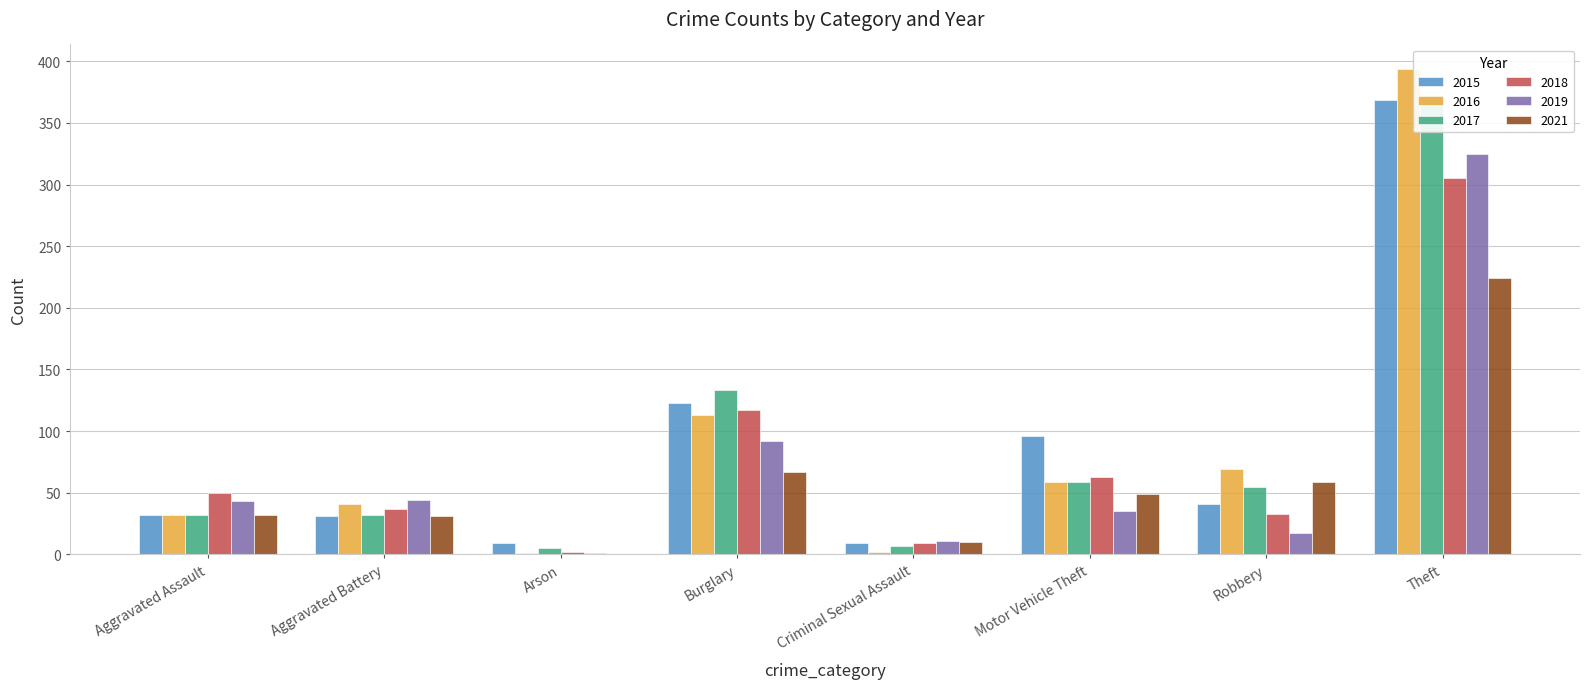

Reading left to right, what are all the values shown in this chart?

2015: 32	31	9	123	9	96	41	369
2016: 32	41	1	113	2	59	69	394
2017: 32	32	5	133	7	59	55	372
2018: 50	37	2	117	9	63	33	305
2019: 43	44	1	92	11	35	17	325
2021: 32	31	0	67	10	49	59	224